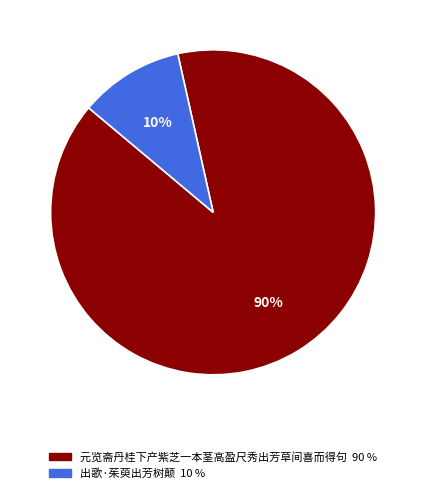

Which slice is the smallest?

出歌·茱萸出芳树颠